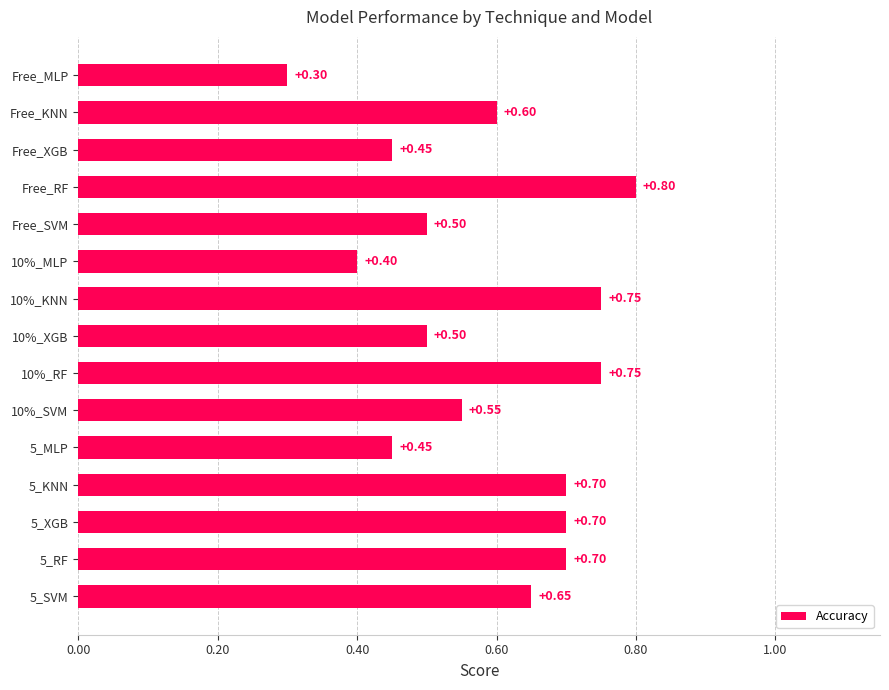

At which label is the value closest to 0?

Free_MLP